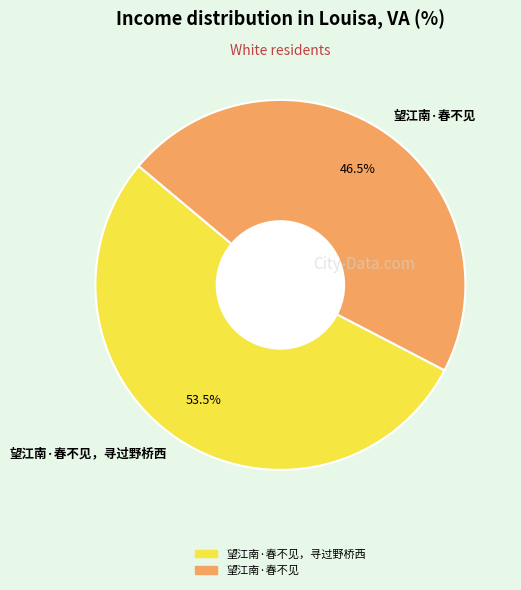

Which slice is the smallest?

望江南·春不见